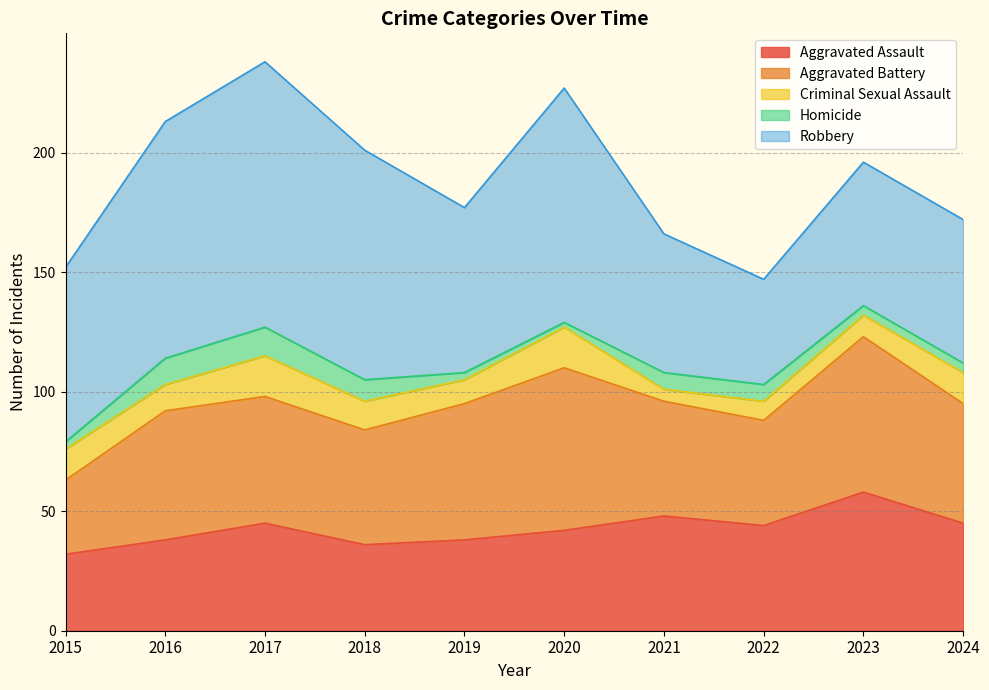

Is it true that Aggravated Battery equals 54 at 2016?

True